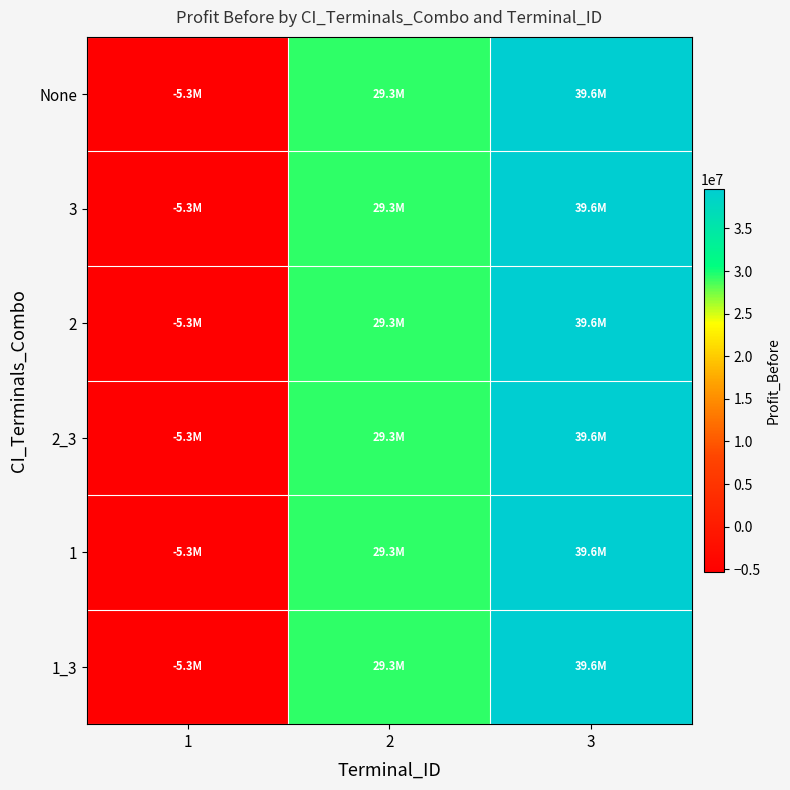

At 2, list the series in order from smallest to largest.

None, 3, 2, 2_3, 1, 1_3